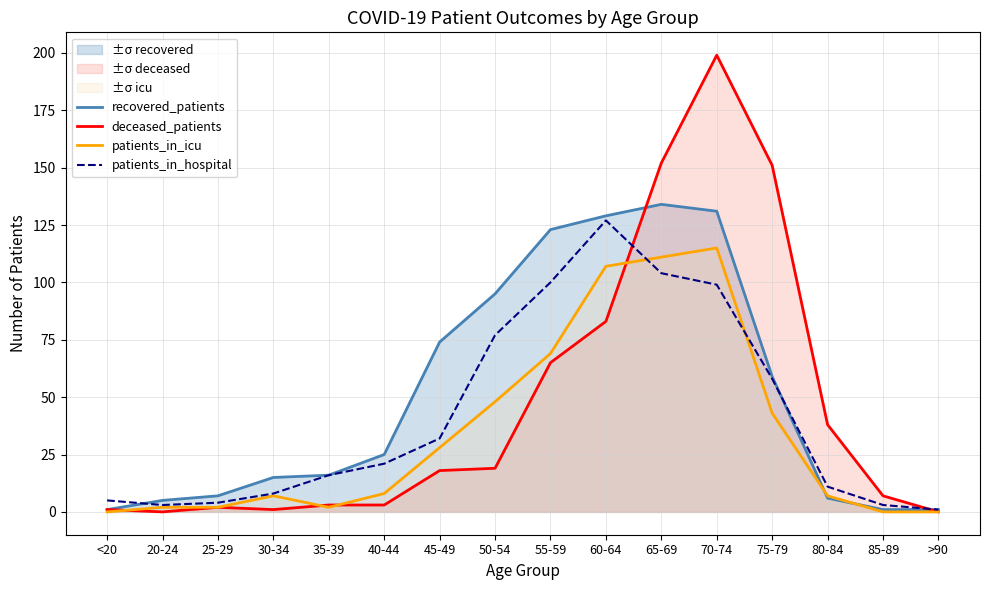

How many data points in patients_in_icu are above 8?

7